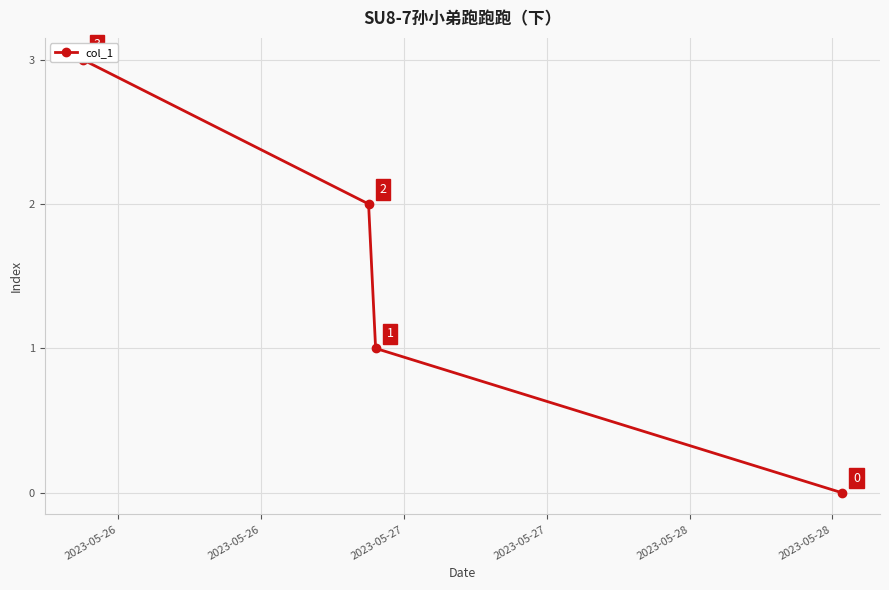

What is the greatest value displayed?

3